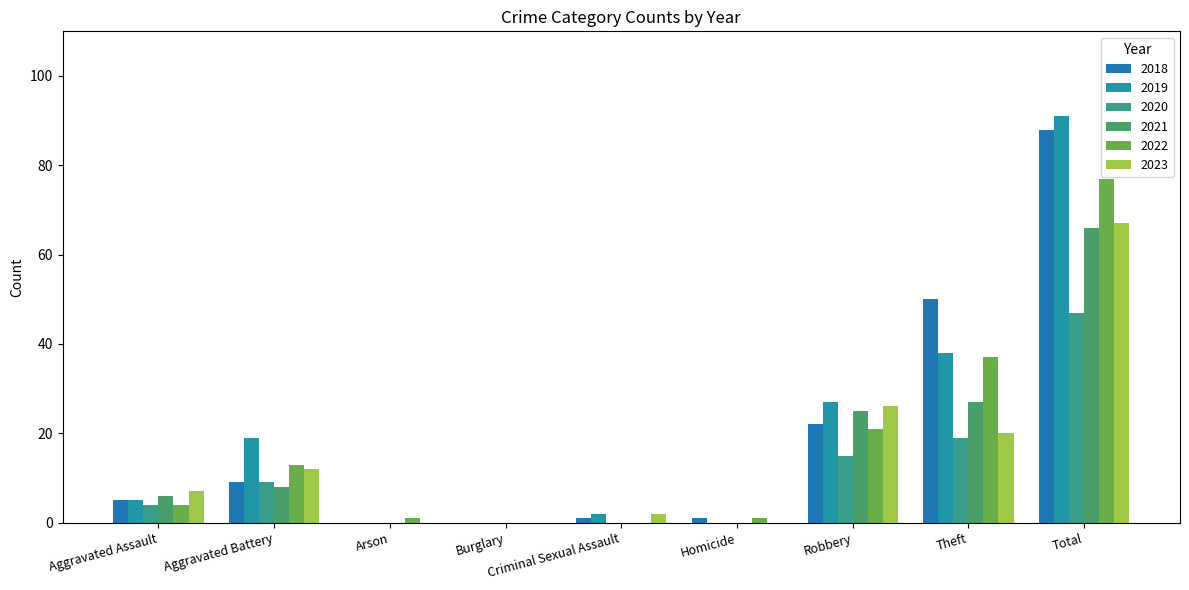

Which category has the highest value in the 2022 series?

Total